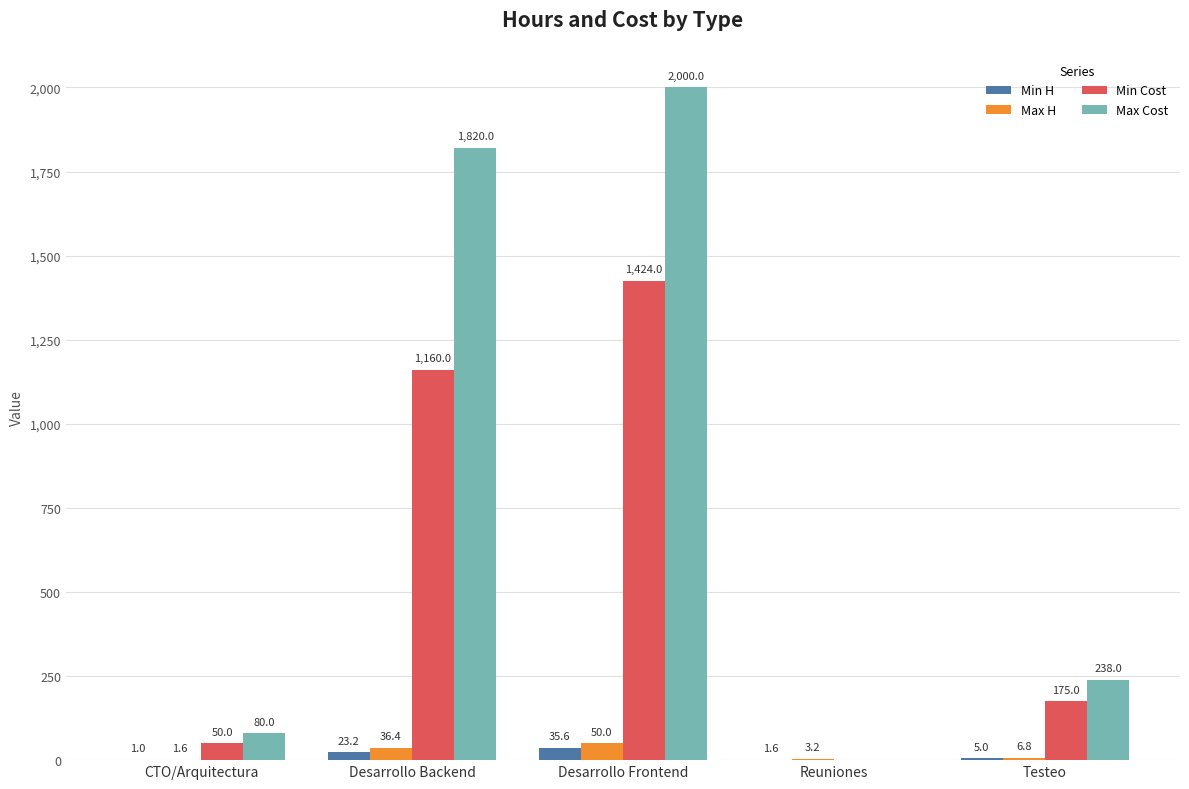

What is the highest value of the Max H series?

50.0